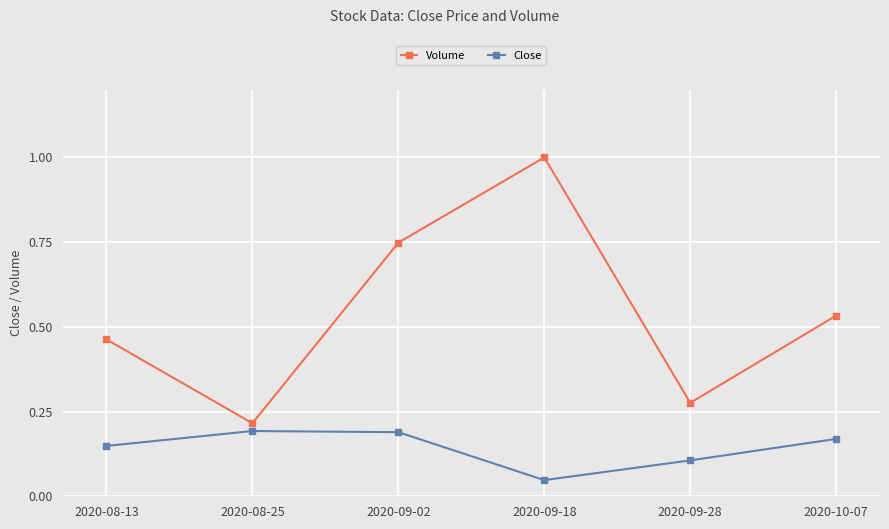

Where is Volume nearest to the value 0?

2020-08-25